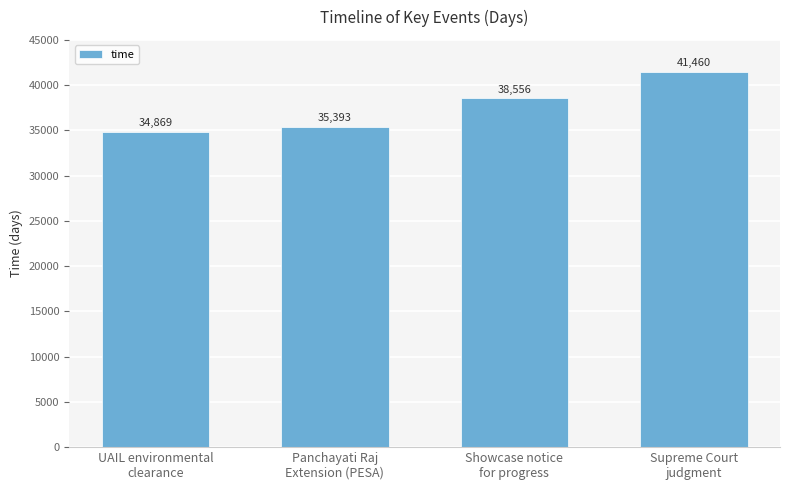

What position from the right is Panchayati Raj
Extension (PESA)?

3